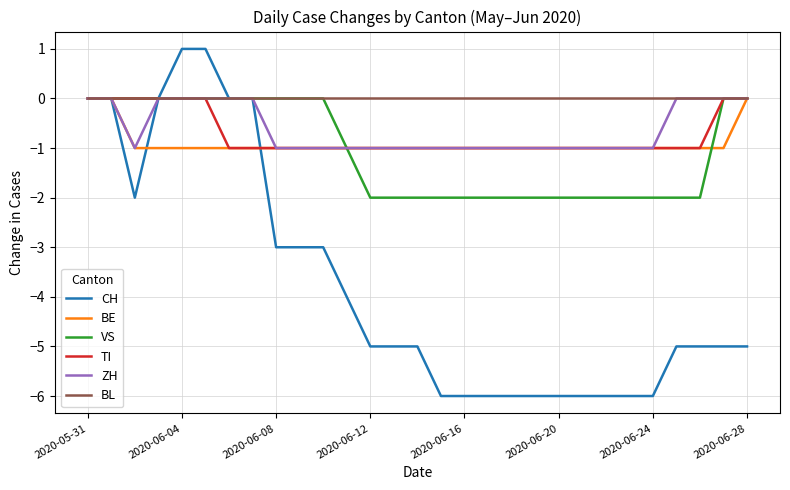

What is the smallest value displayed?

-6